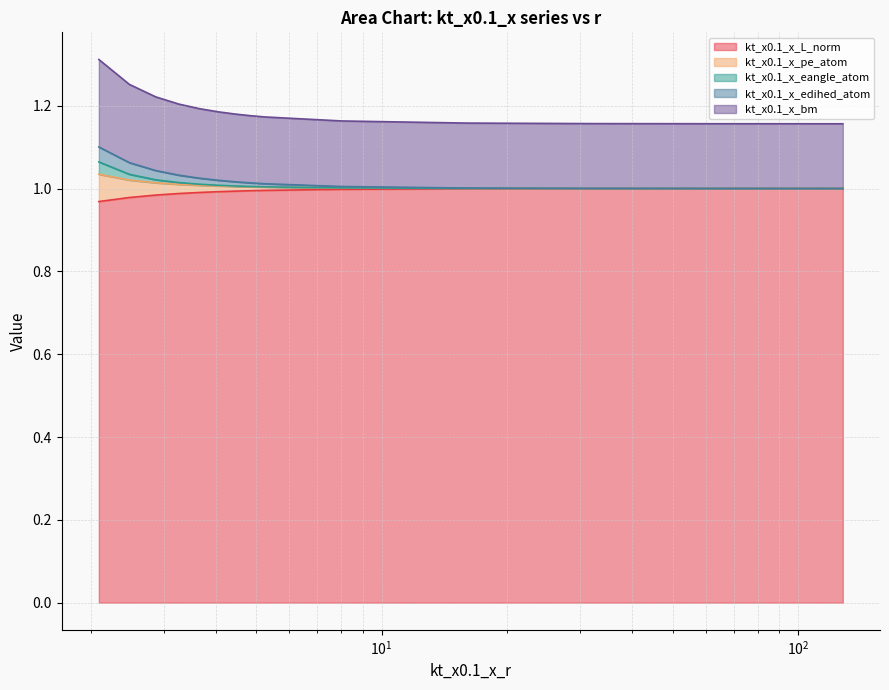

Does the chart display data point markers on the line(s)?

No